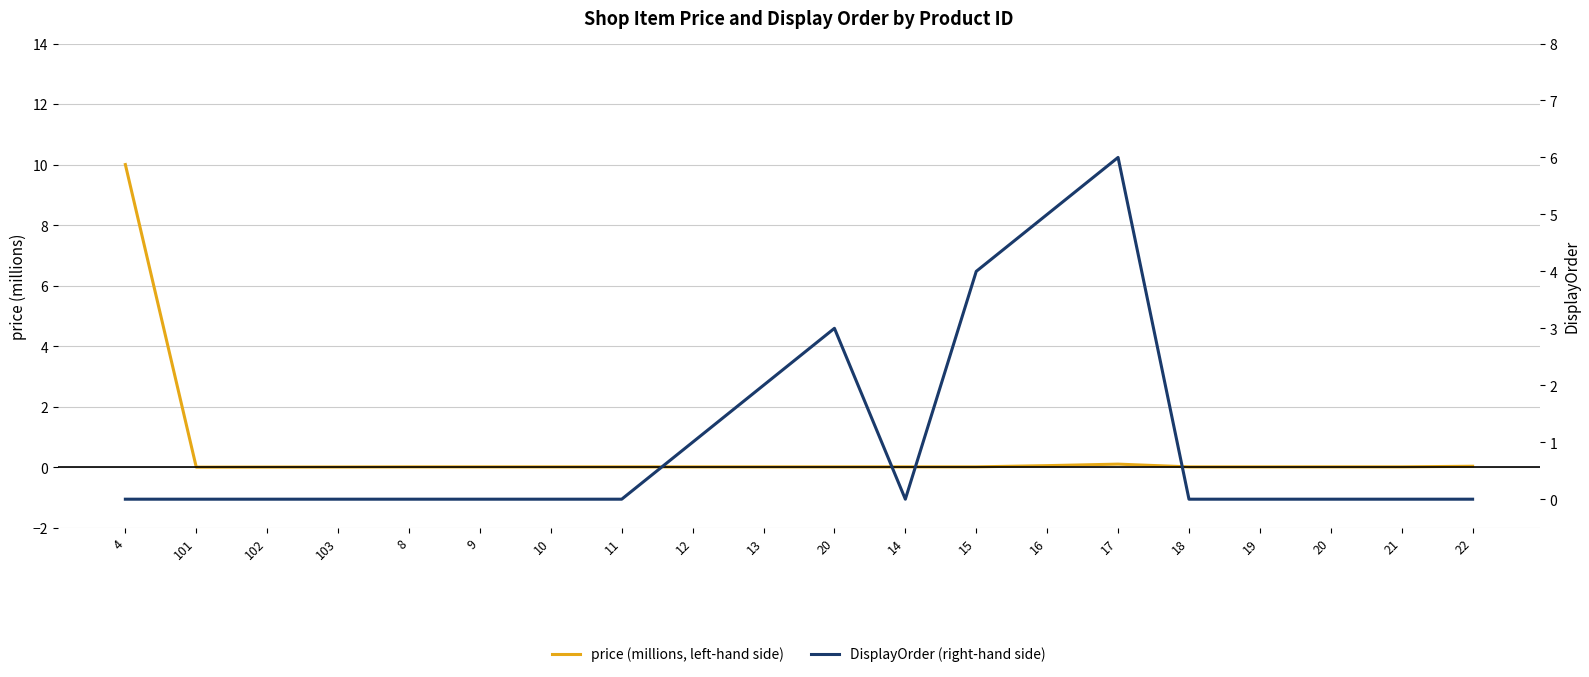

Is the value of DisplayOrder (right-hand side) at 21 greater than the value of price (millions, left-hand side) at 19?

No